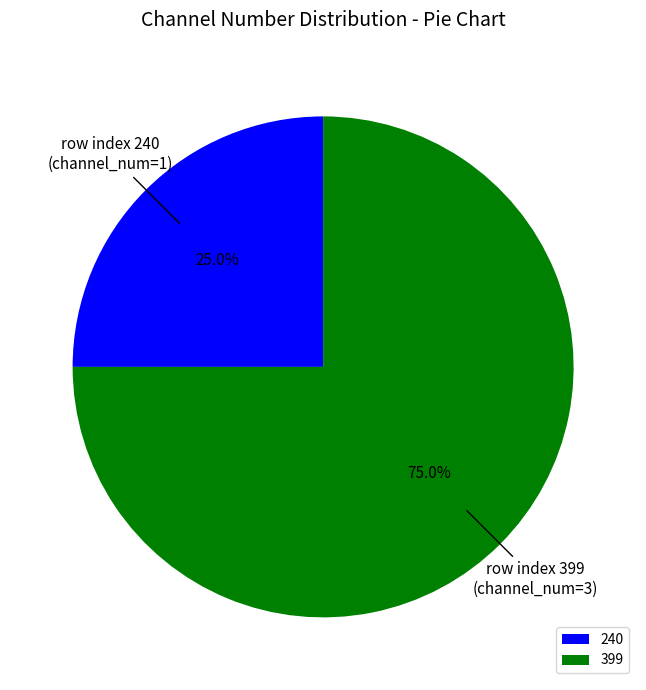

Does any single category account for the majority?

Yes